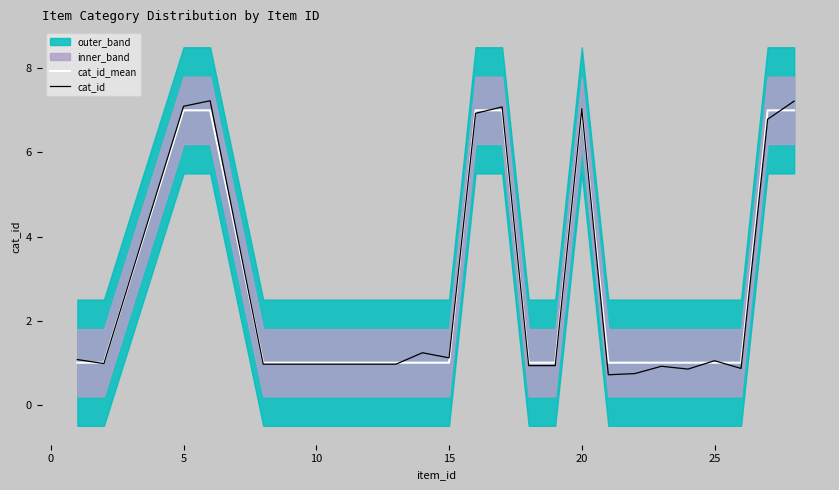

The cat_id_mean series shows 7.0 at 5. True or false?

True